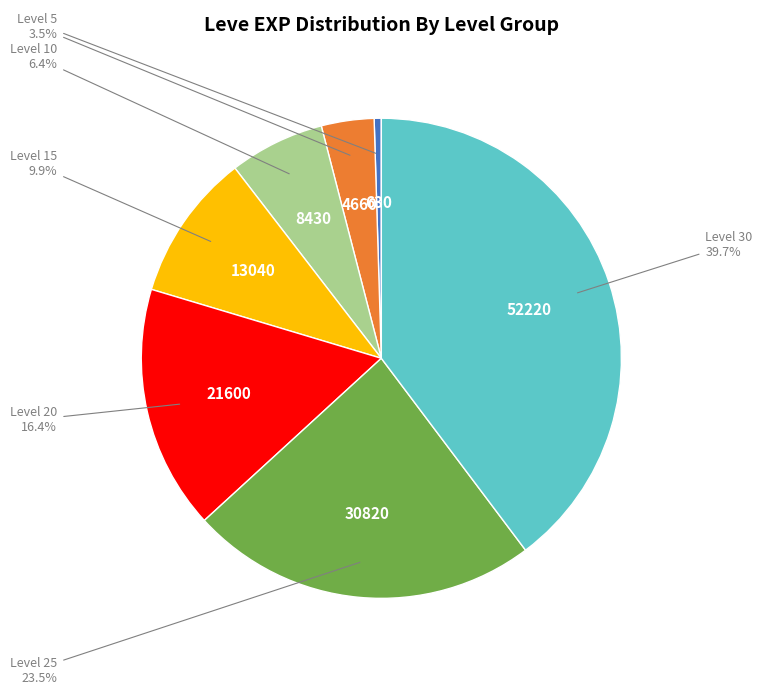

Is there a majority slice in this chart?

No